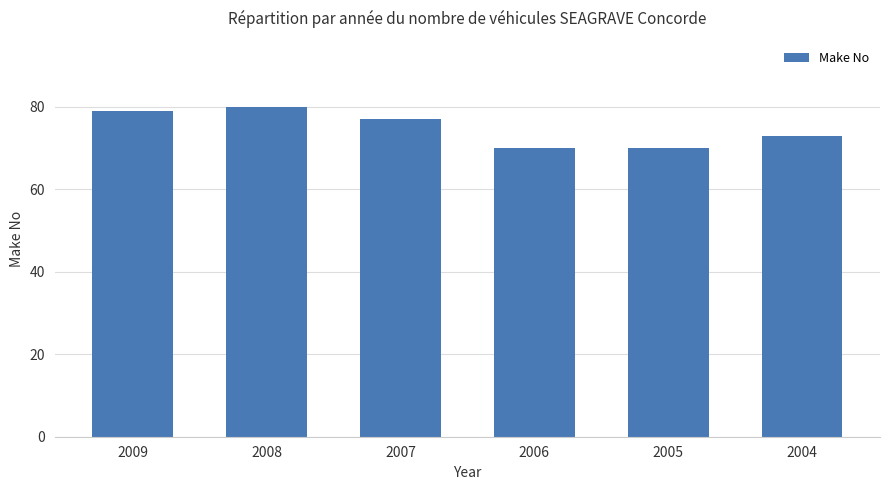

True or false: the data shows 73 at 2004.

True